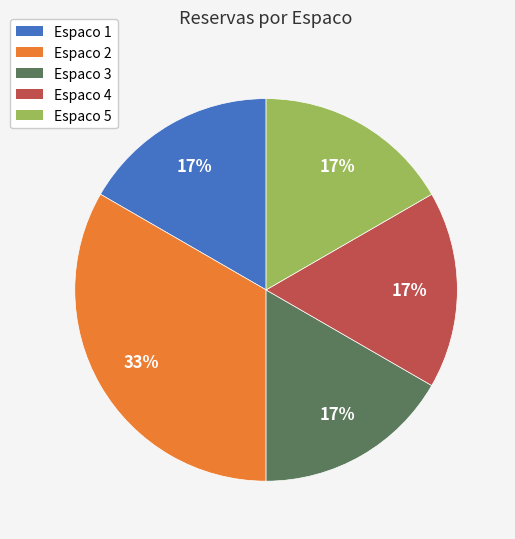

What is the ratio of the value at Espaco 3 to the value at Espaco 2?

0.5